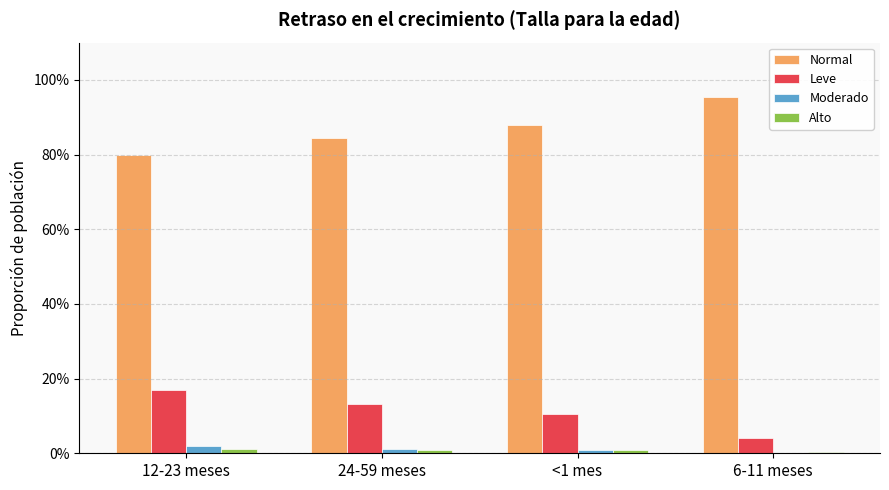

Reading right to left, extract all data points from this chart.

Normal: 6-11 meses=1.0	<1 mes=0.9	24-59 meses=0.8	12-23 meses=0.8
Leve: 6-11 meses=0.0	<1 mes=0.1	24-59 meses=0.1	12-23 meses=0.2
Moderado: 6-11 meses=0.0	<1 mes=0.0	24-59 meses=0.0	12-23 meses=0.0
Alto: 6-11 meses=0.0	<1 mes=0.0	24-59 meses=0.0	12-23 meses=0.0